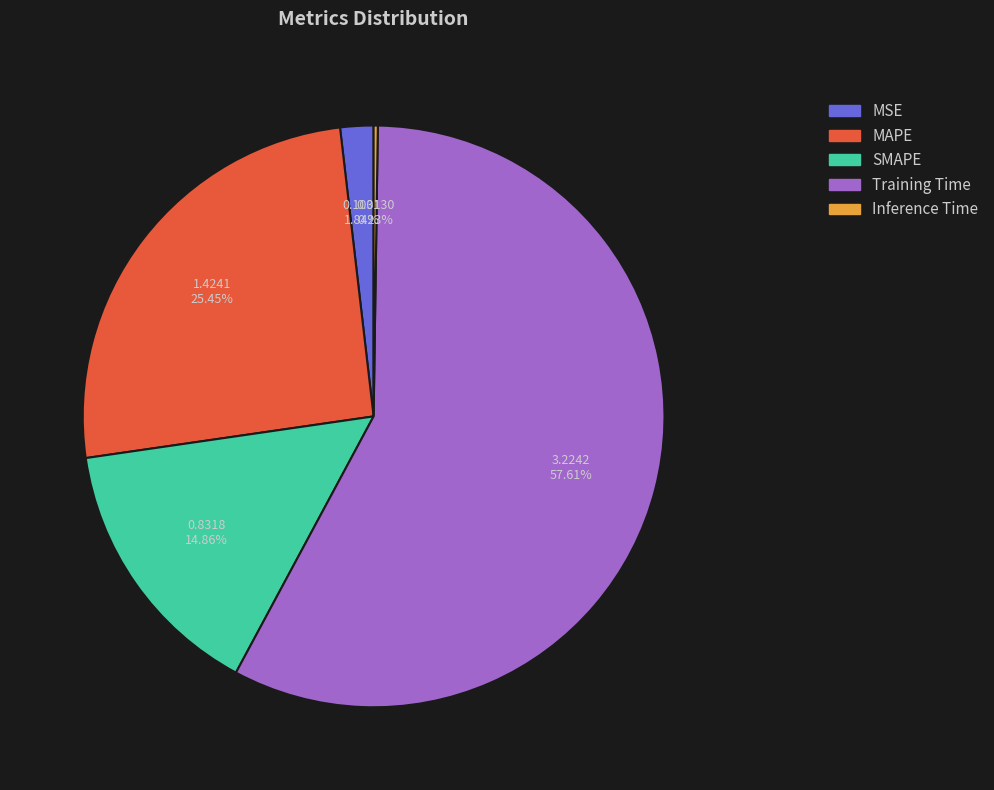

Which slice is the largest?

Training Time